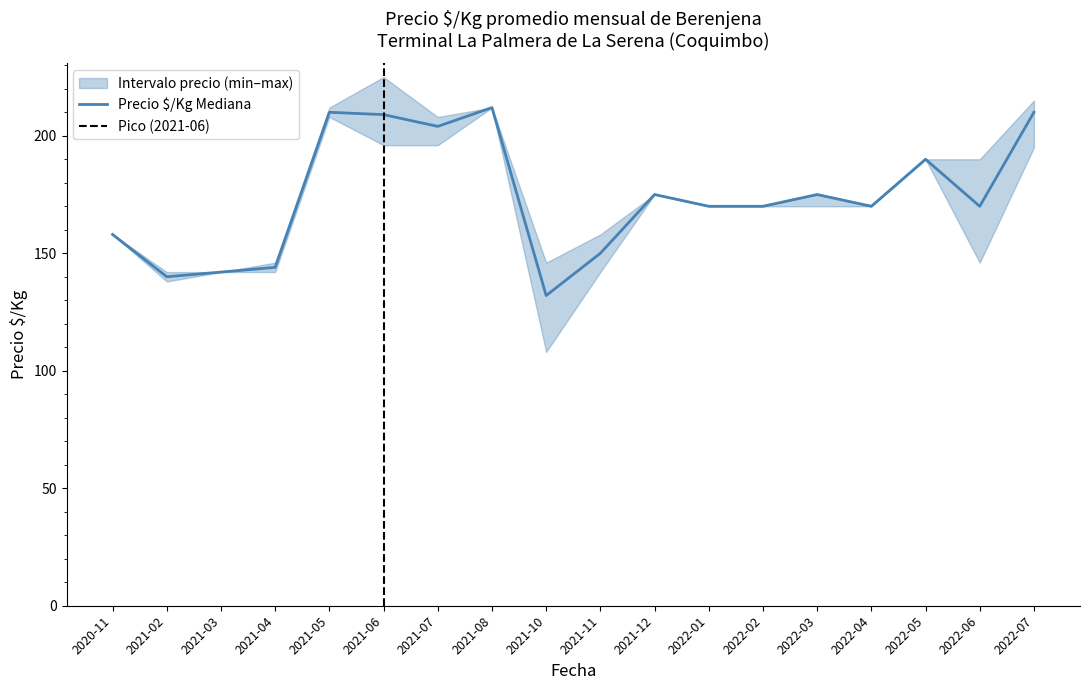

At which label is Lower closest to 160?

2020-11